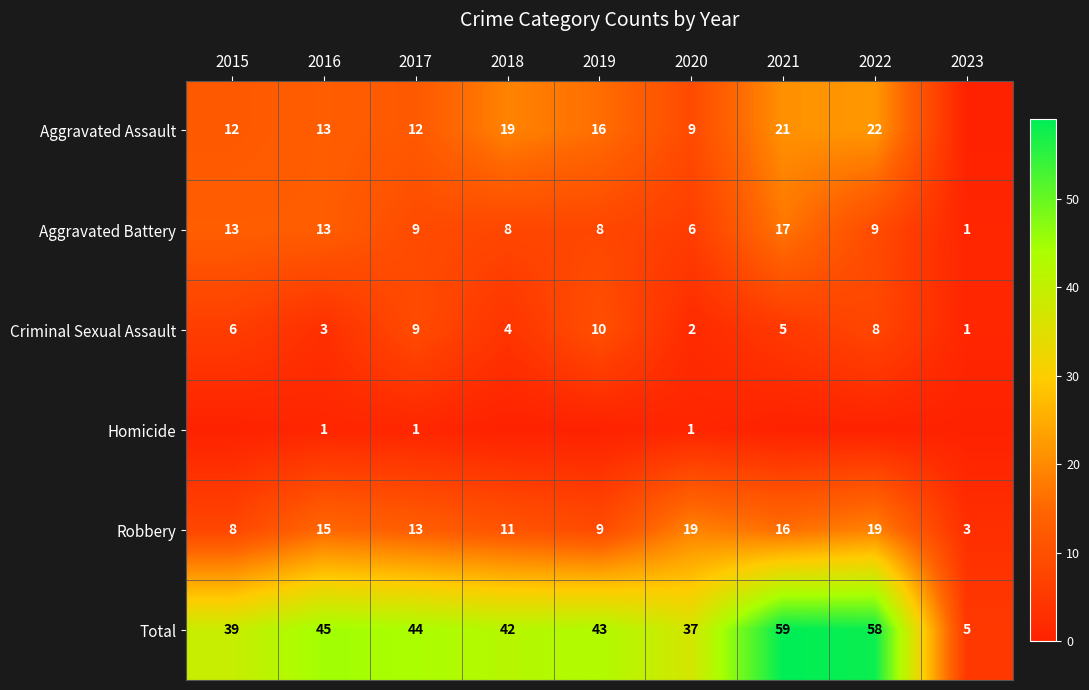

What is the approximate value of Criminal Sexual Assault at 2020?

2